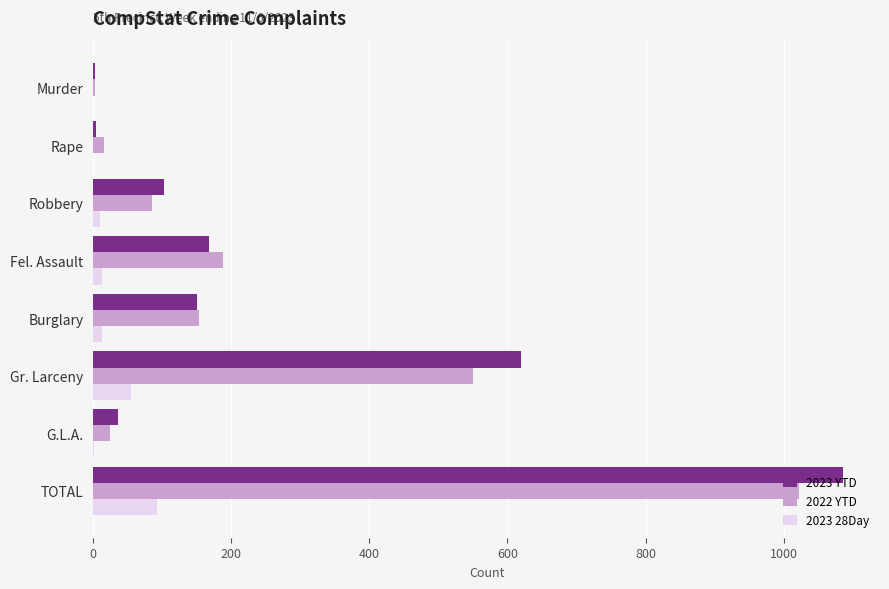

Is it true that 2023 YTD equals 168 at Fel. Assault?

True